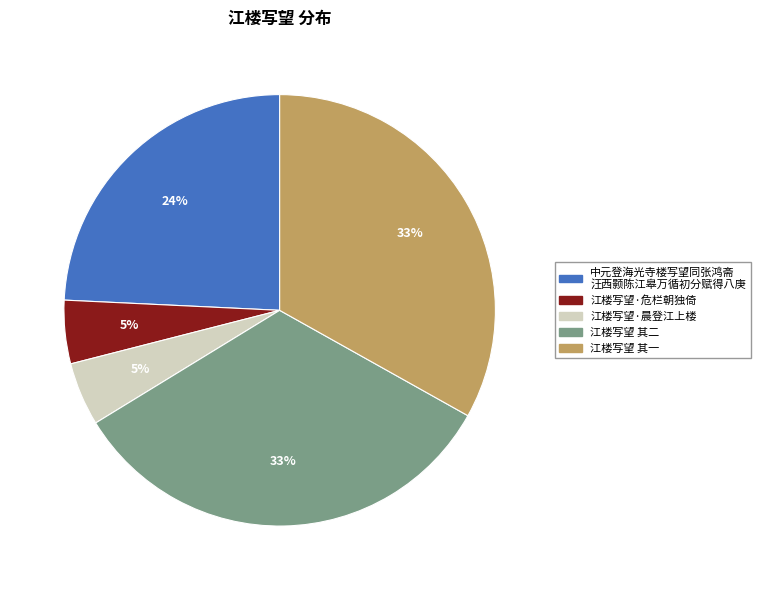

Is there any slice that represents more than half of the pie?

No